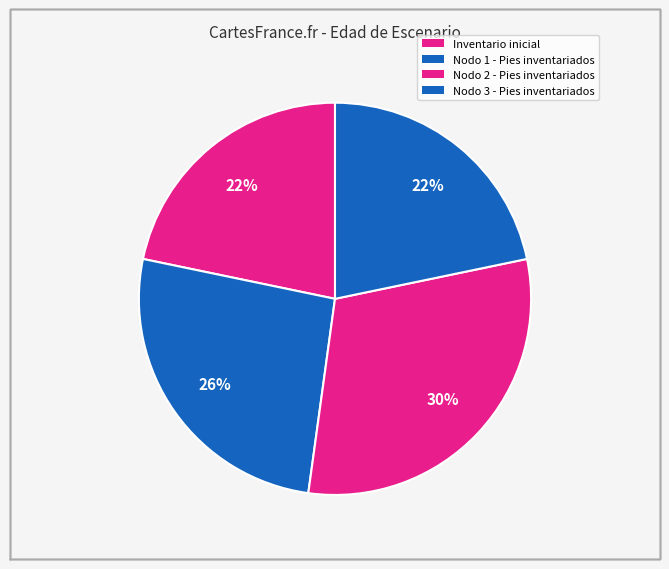

To the nearest percent, what percentage of the pie is Inventario inicial?

22%